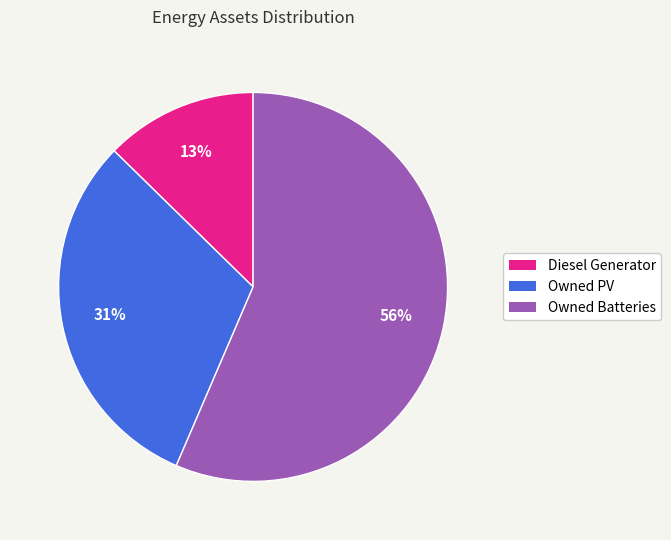

Combined, do Owned Batteries and Diesel Generator account for over 50%?

Yes